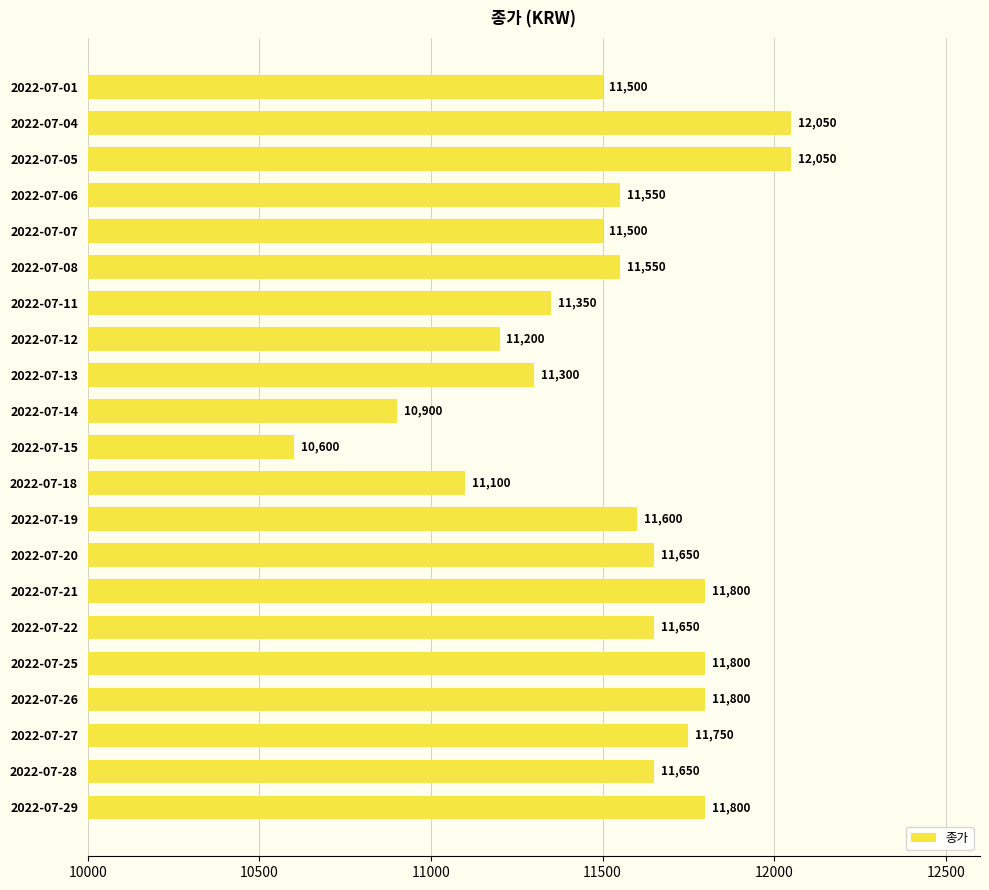

What is the approximate value at 2022-07-18?

11100